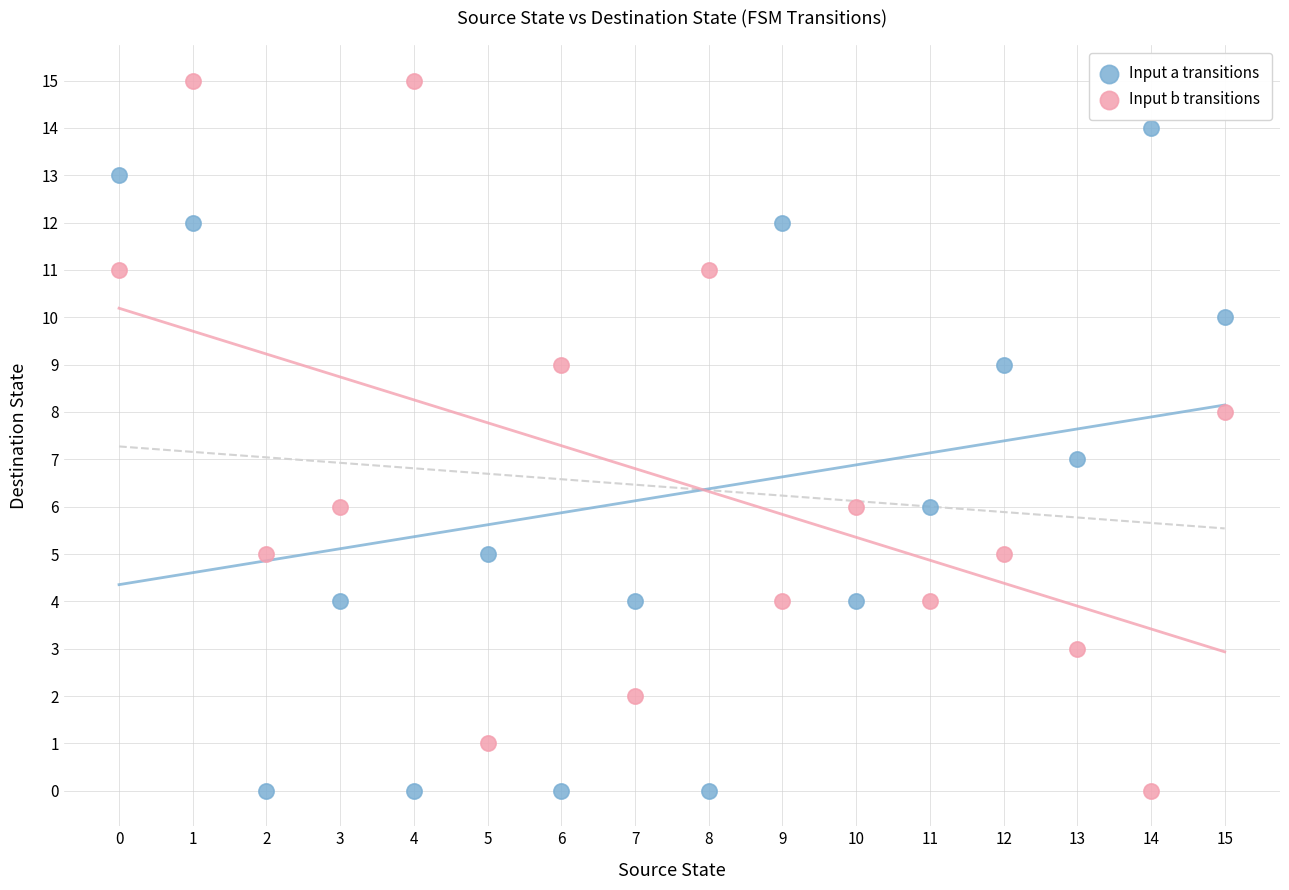

Which series contains the highest Y value?

Input b transitions